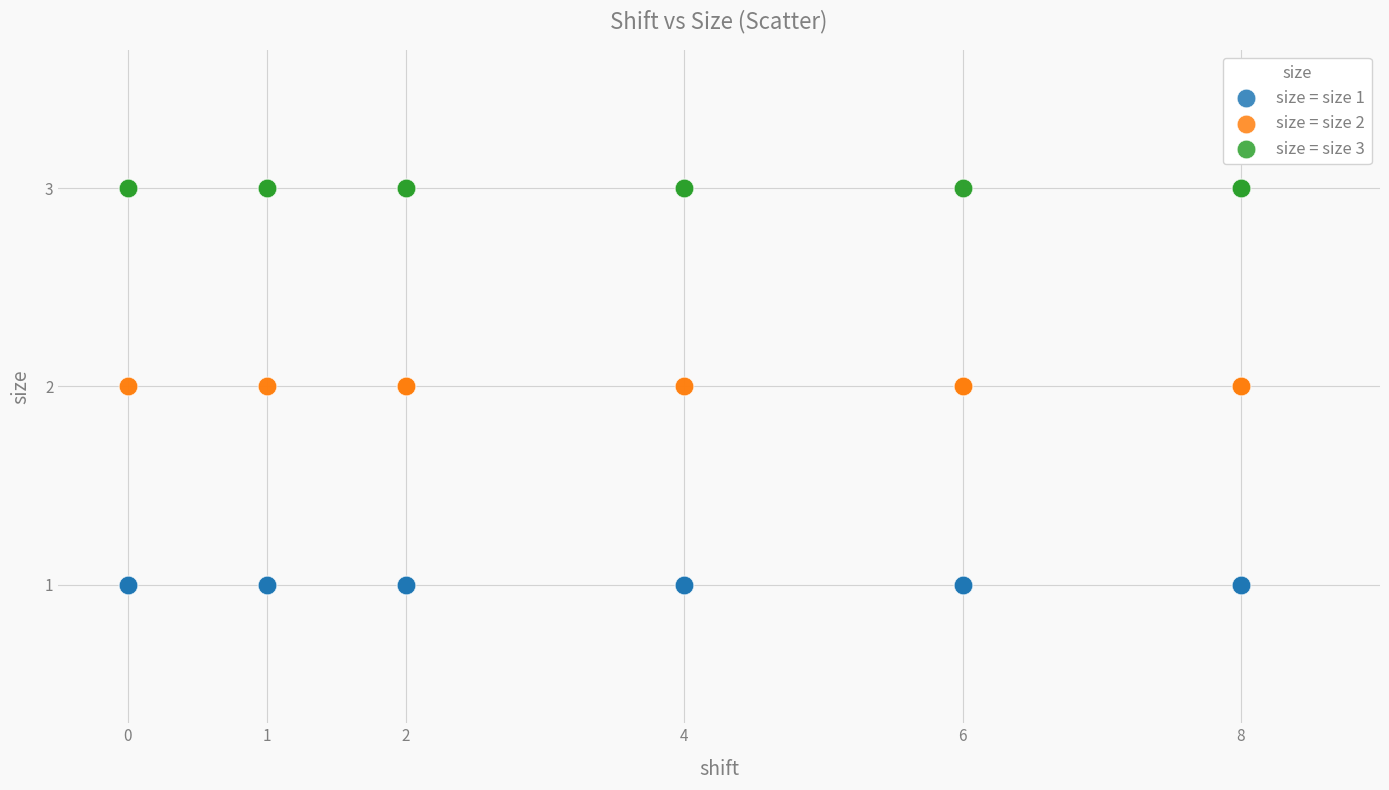

Which series reaches the maximum Y coordinate?

size = size 3